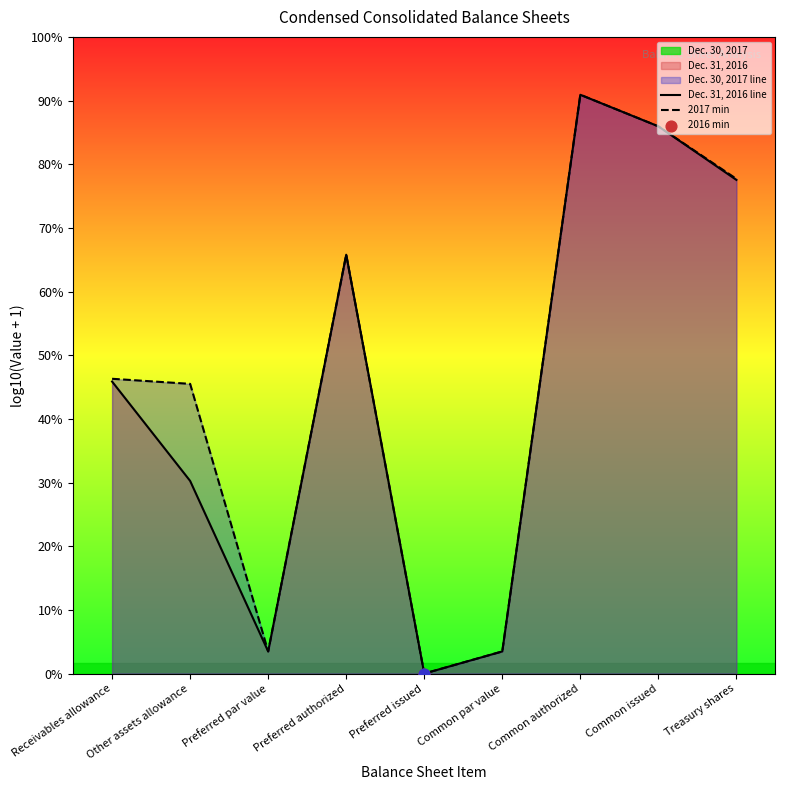

Which series contains the lowest Y value?

Dec. 30, 2017 line